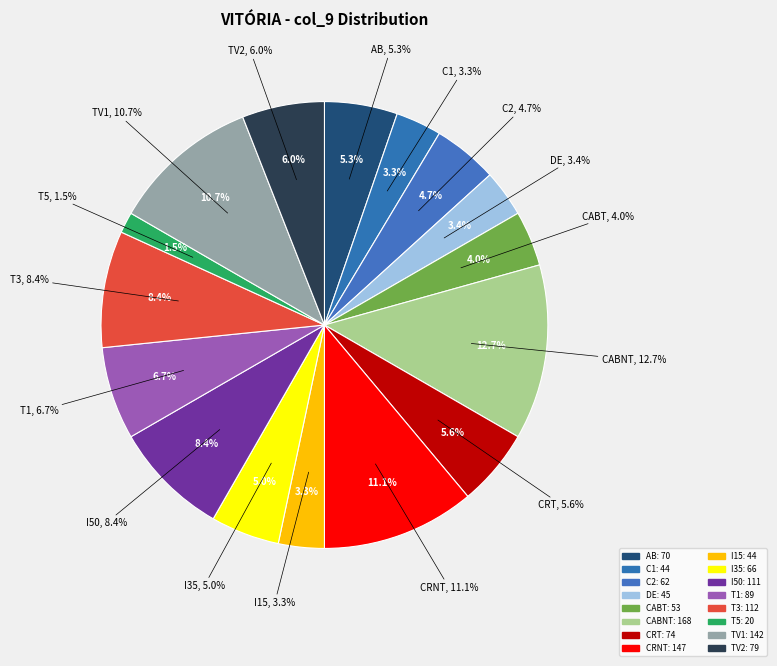

Is the sum of C2 and AB greater than half?

No